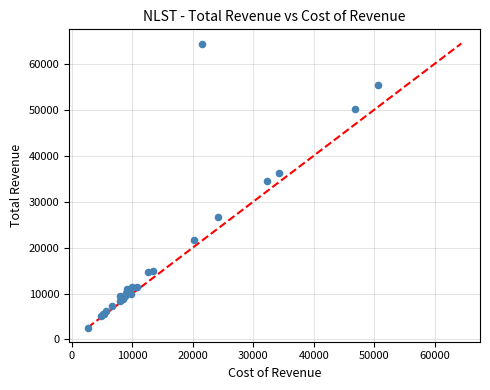

What Y value in the scatter plot is closest to 33500?

34400